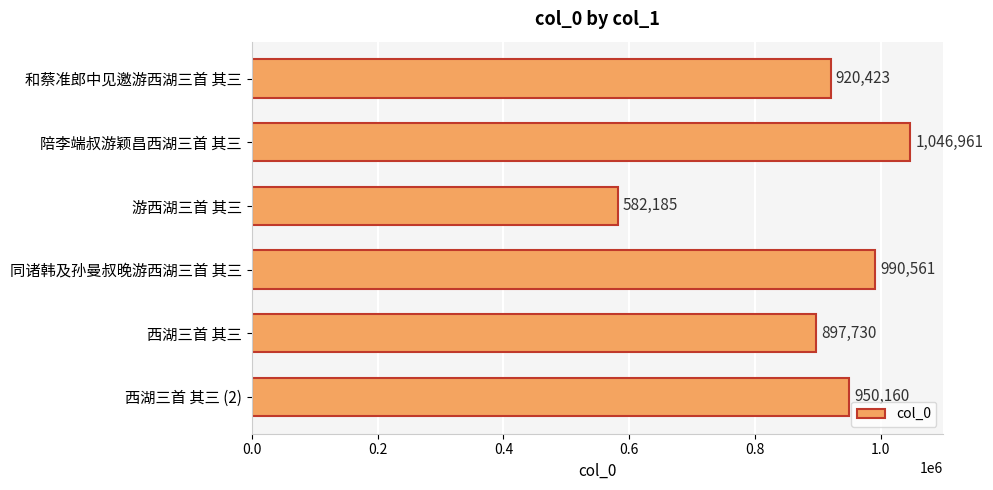

Rank the categories by value from highest to lowest.

陪李端叔游颖昌西湖三首 其三, 同诸韩及孙曼叔晚游西湖三首 其三, 西湖三首 其三 (2), 和蔡准郎中见邀游西湖三首 其三, 西湖三首 其三, 游西湖三首 其三